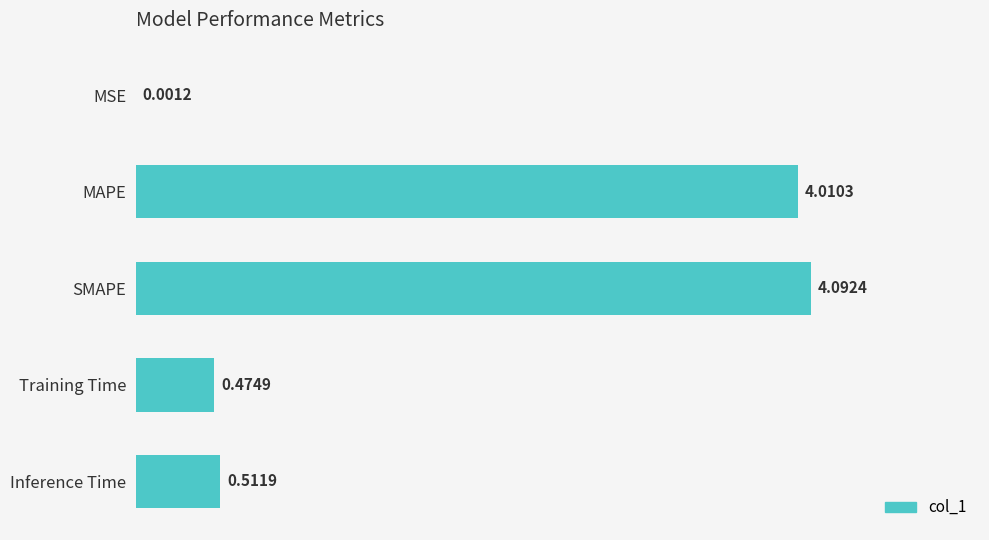

What is the sum of all values?

9.1